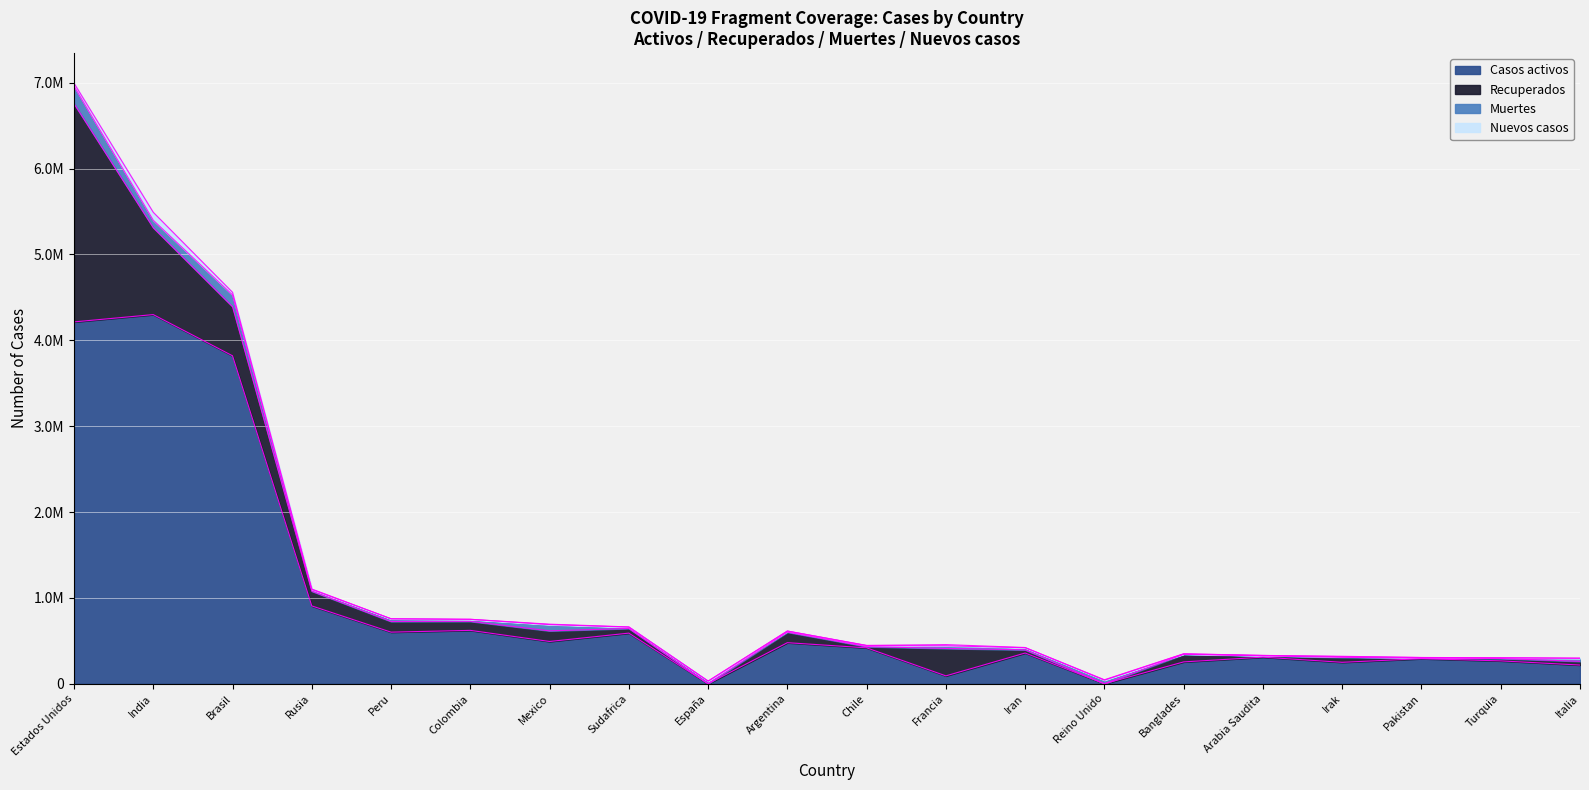

Does the chart display data point markers on the line(s)?

No